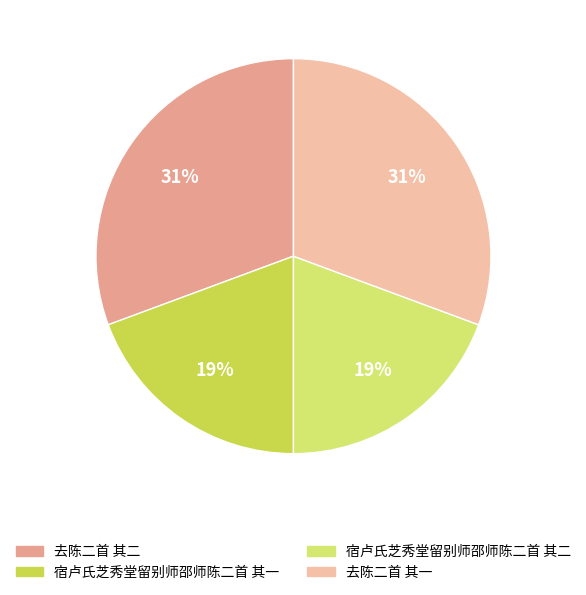

Is there a majority slice in this chart?

No